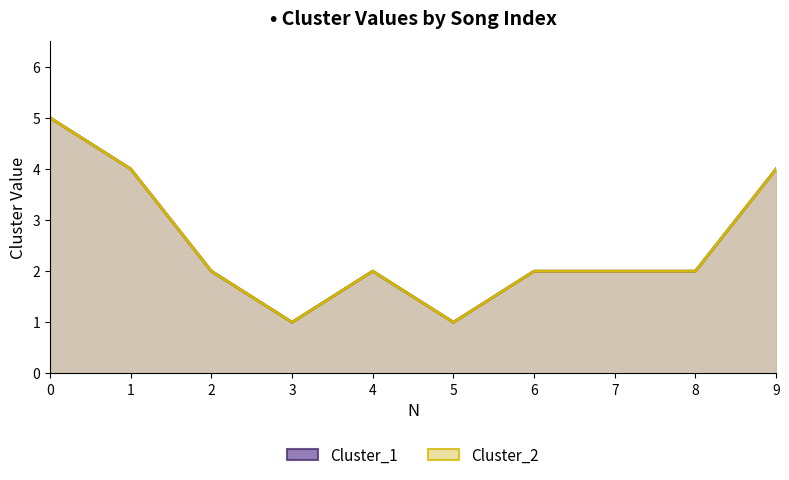

True or false: Cluster_1 and Cluster_2 intersect in this chart.

False